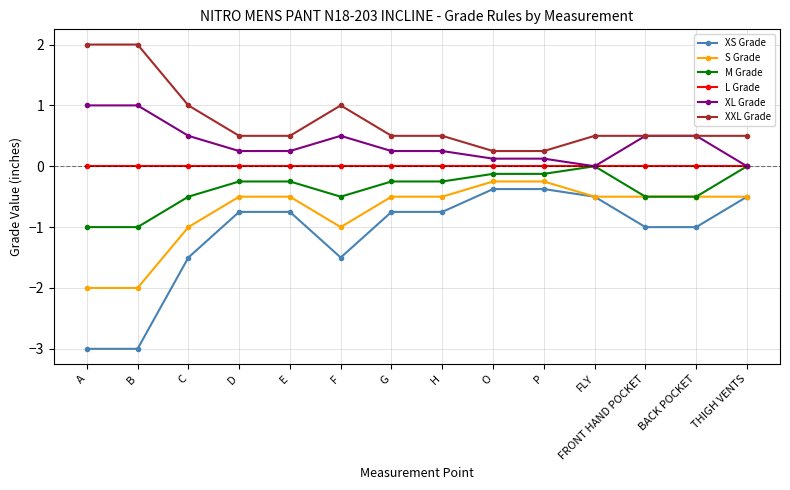

The value of L Grade at THIGH VENTS is 0.0. True or false?

True